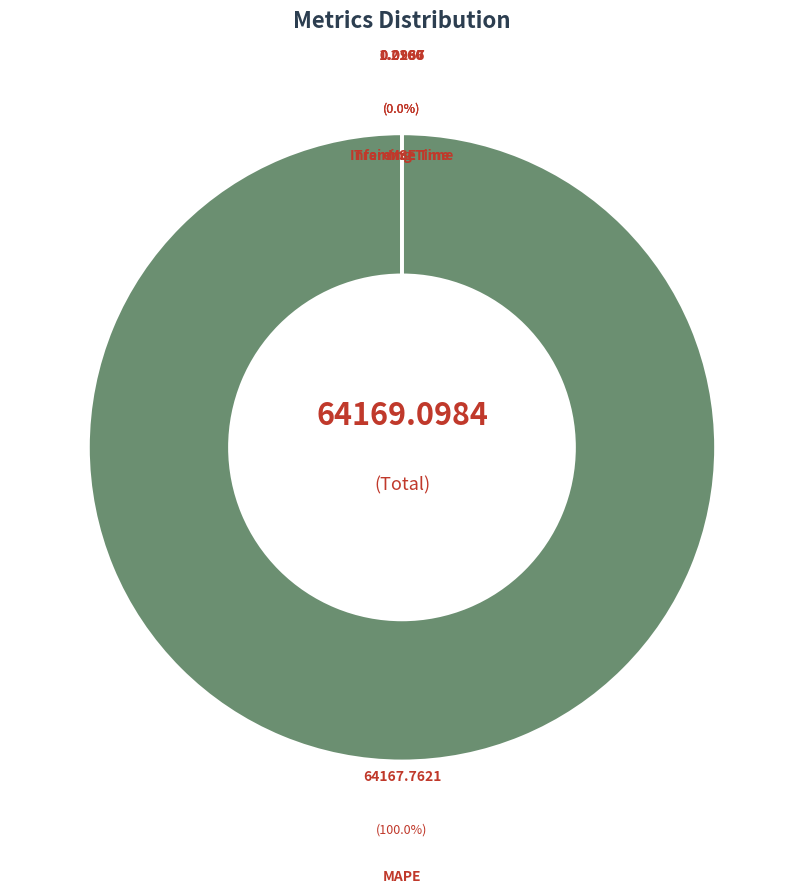

To the nearest percent, what is the average slice percentage?

25%